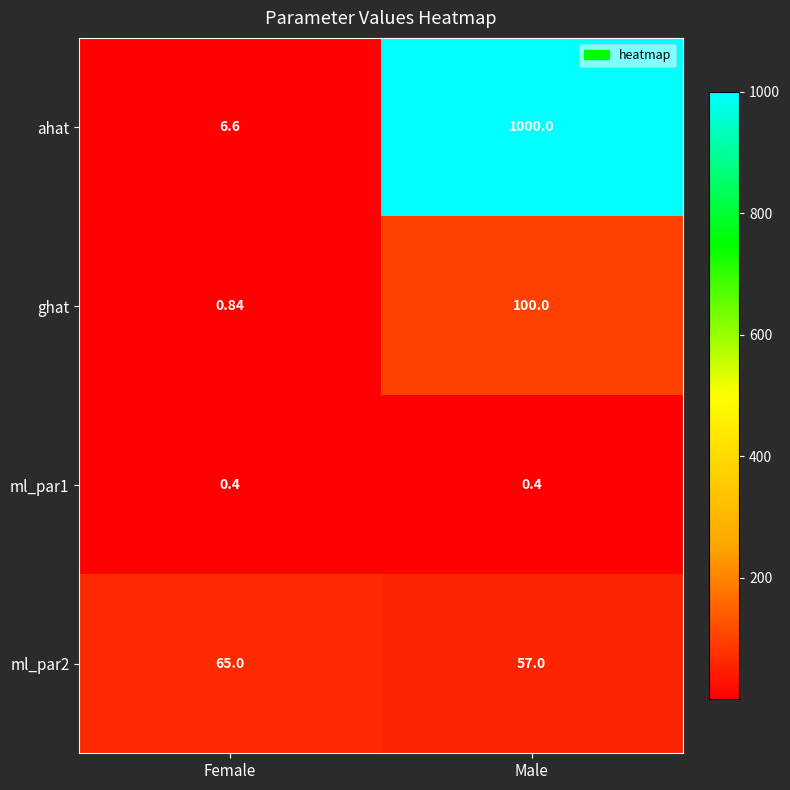

Rank the series at Female from lowest to highest value.

ml_par1, ghat, ahat, ml_par2